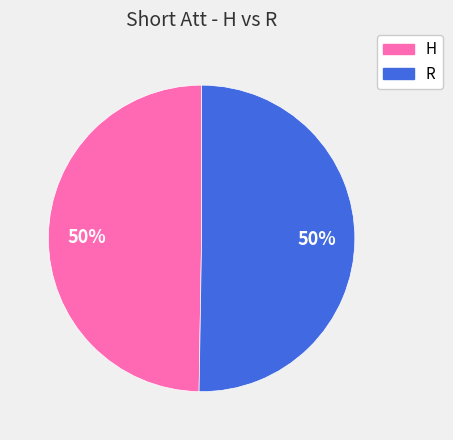

Do R and H together represent more than half of the pie?

Yes